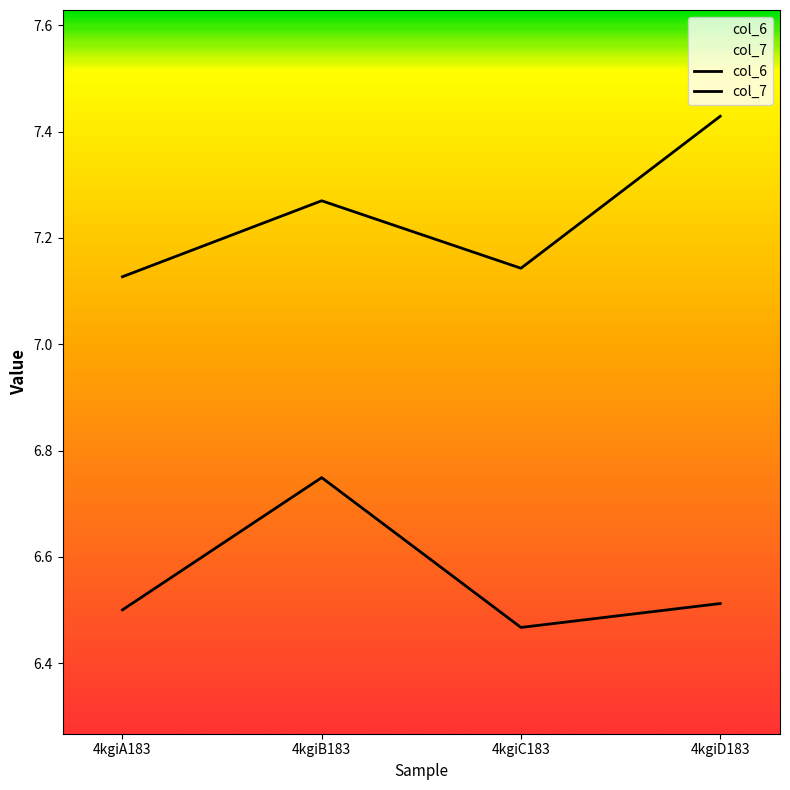

What is the average value of the col_6 series?

6.6